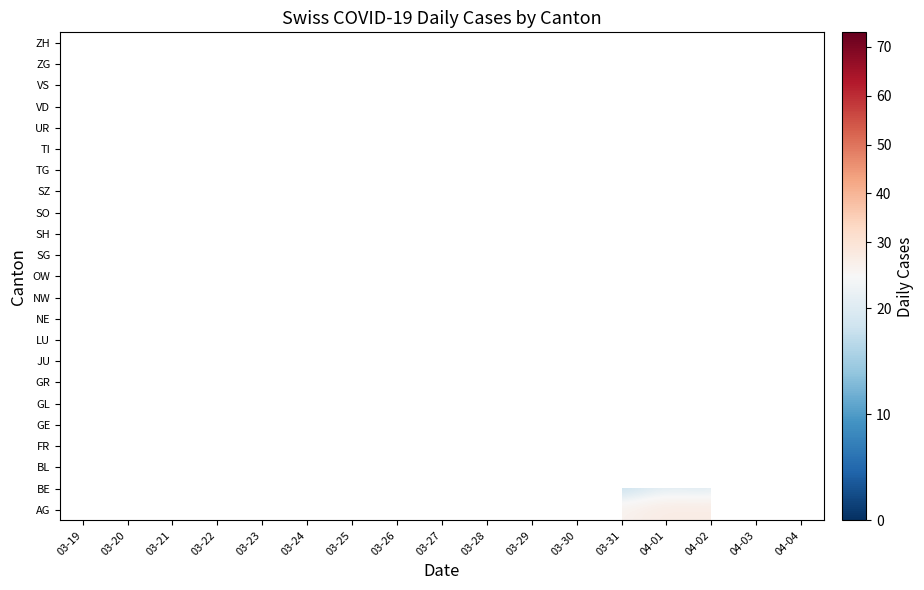

Between 03-24 and 03-26, which is larger?

03-26